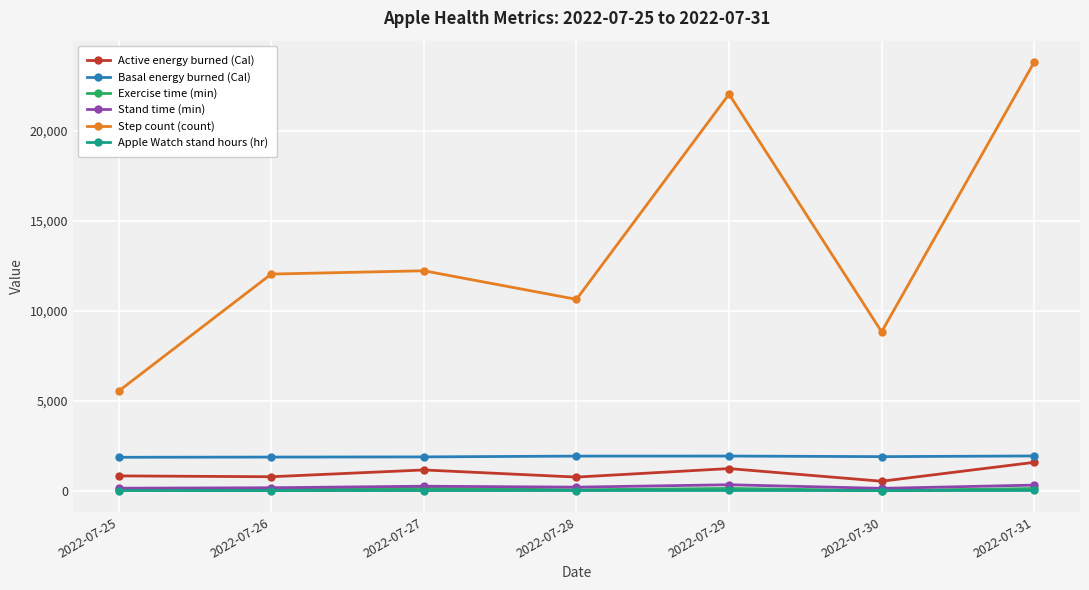

True or false: Stand time (min) and Step count (count) cross at least once.

False